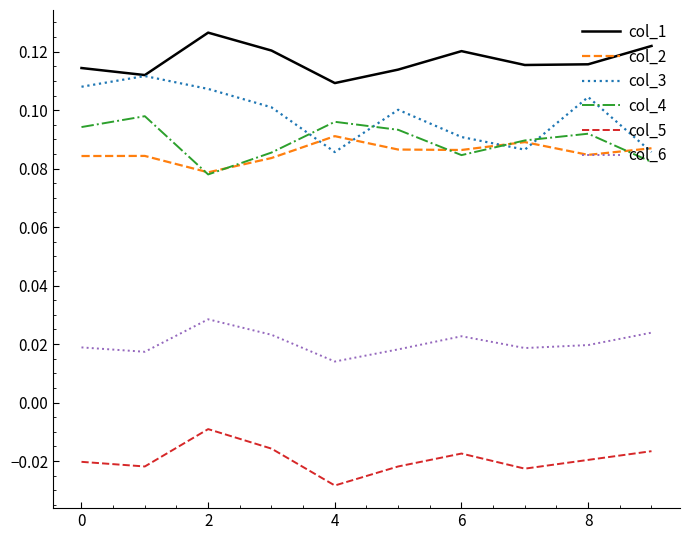

List the series in order of their peak value, highest first.

col_1, col_3, col_4, col_2, col_6, col_5